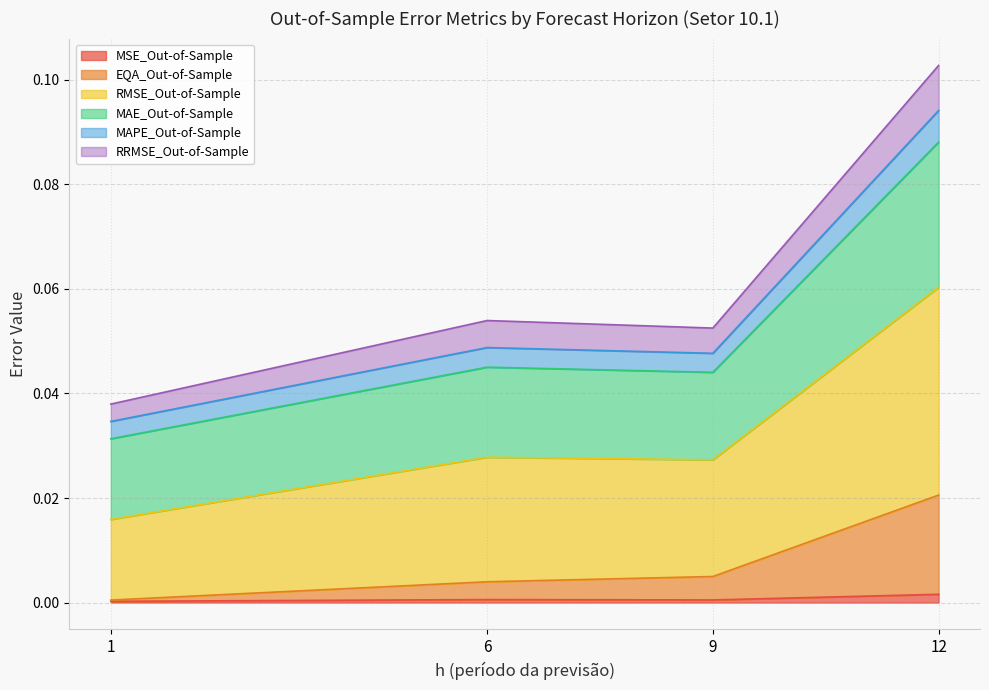

Which category has the highest value across all series?

12